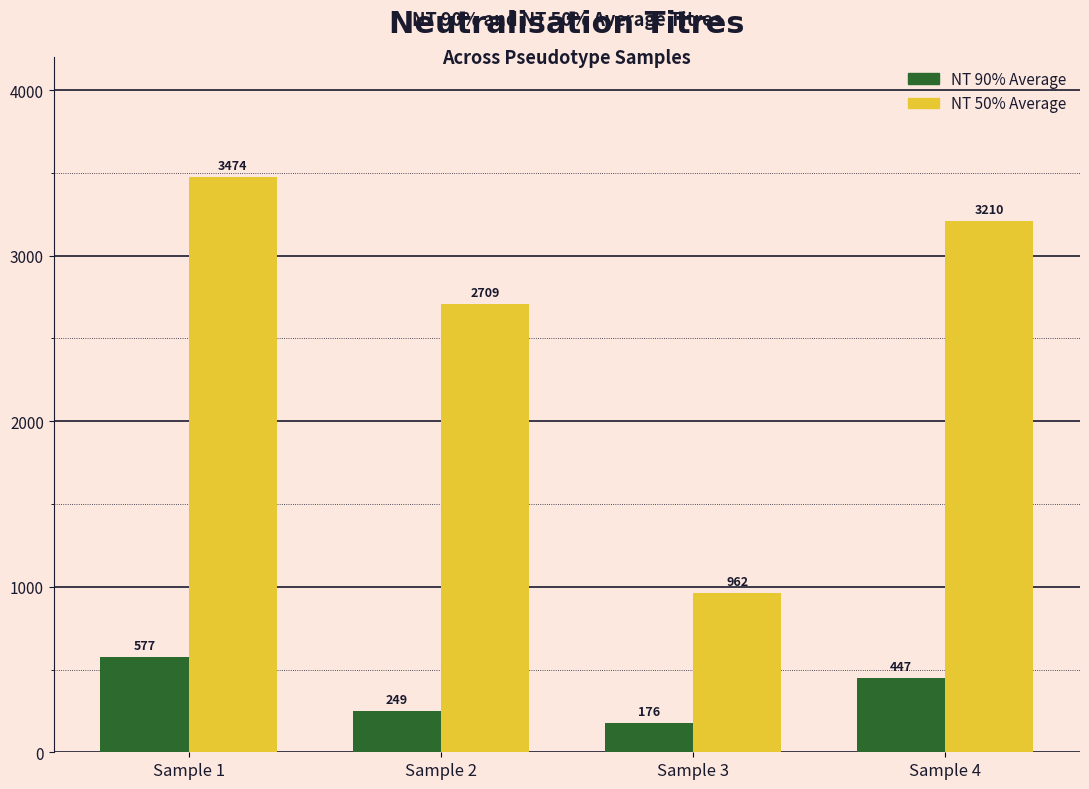

Is it true that NT 50% Average equals 3473.8 at Sample 1?

True